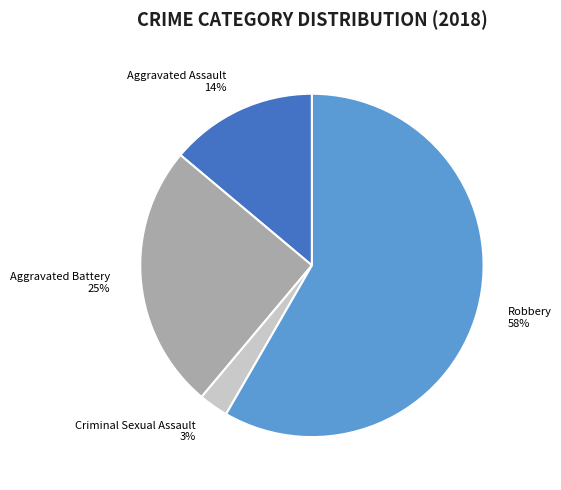

What is the smallest slice in the pie chart?

Criminal Sexual Assault